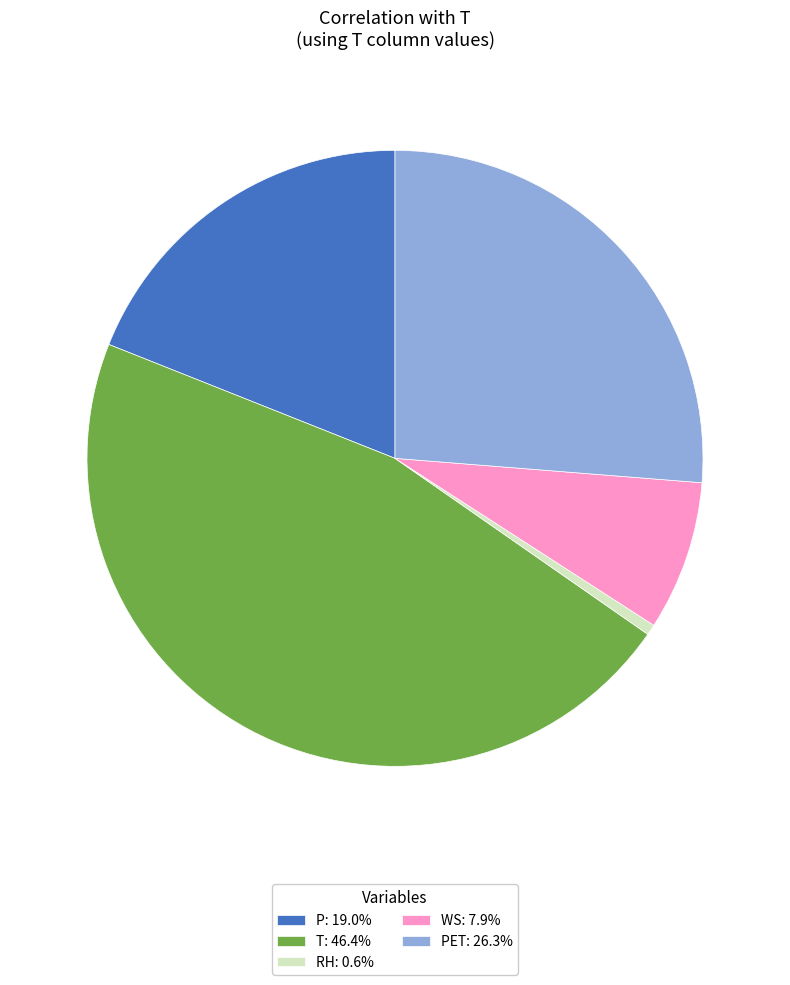

Count the number of slices in the pie.

5